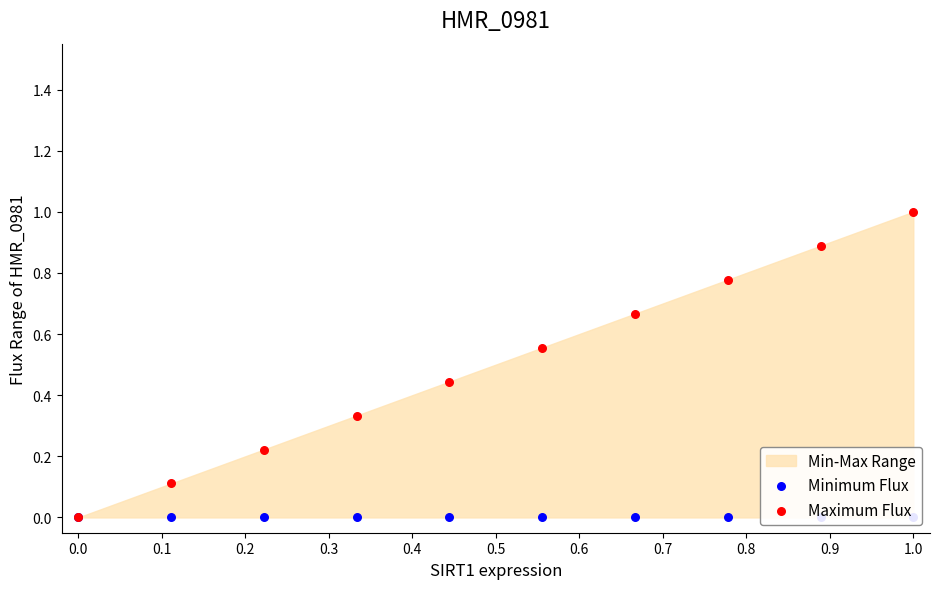

Which series contains the highest Y value?

Maximum Flux